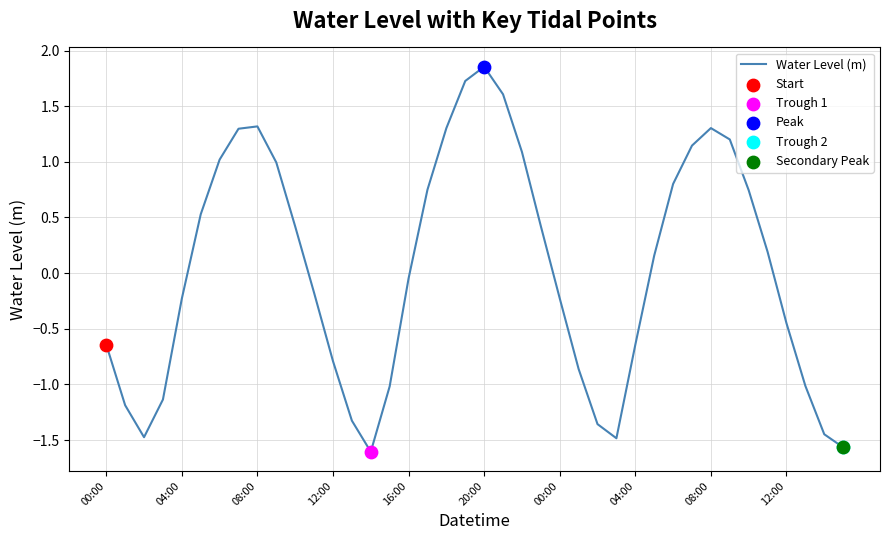

What is the difference between the maximum and minimum values?

3.5